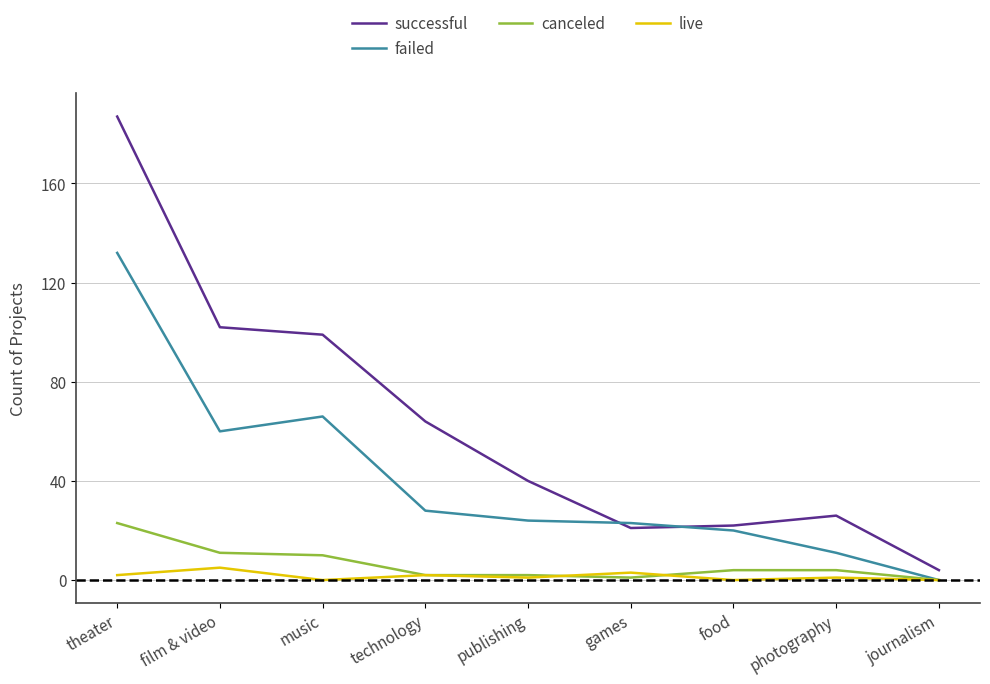

What is the sum of the failed values at photography and publishing?

35